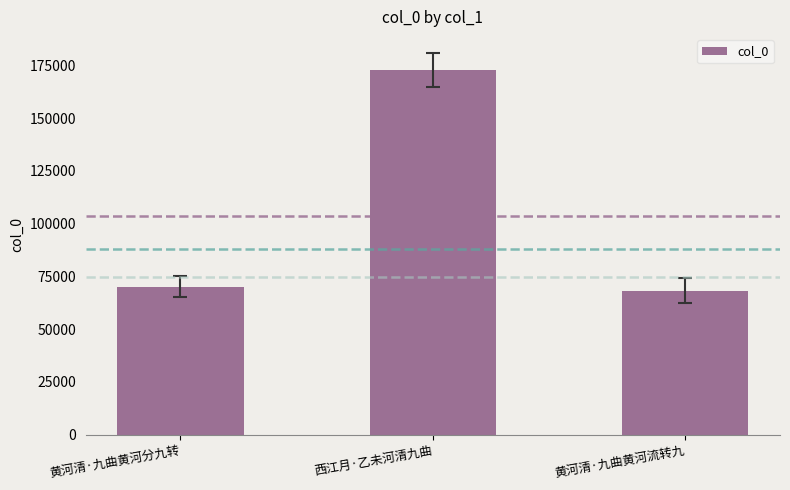

What is the value of the 2nd bar from the left?

172753